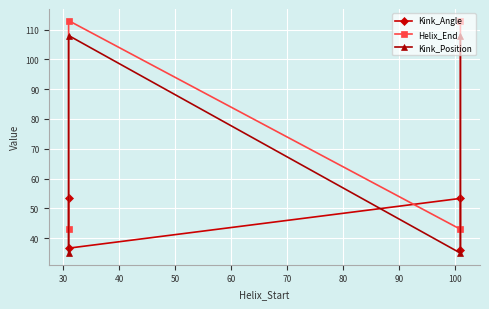

Reading left to right, what are all the values shown in this chart?

Kink_Angle: 53.5	36.7	53.3	35.9
Helix_End: 43.0	113.0	43.0	113.0
Kink_Position: 35.0	108.0	35.0	108.0